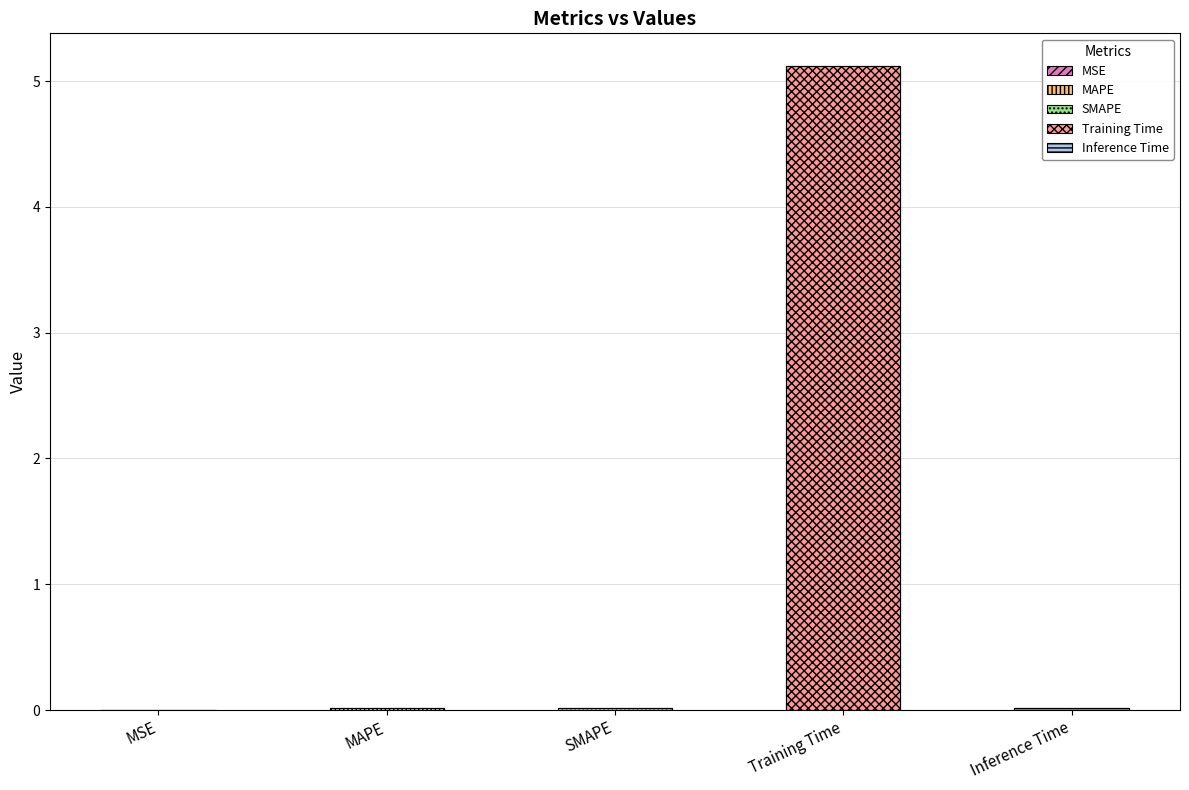

Between MSE and MAPE, which is larger?

MAPE